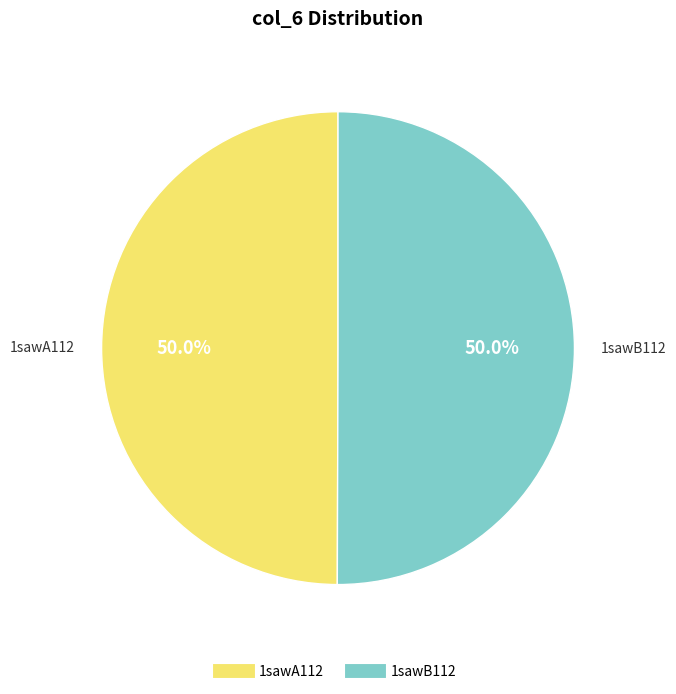

What portion of the pie excludes 1sawB112?

50.0%